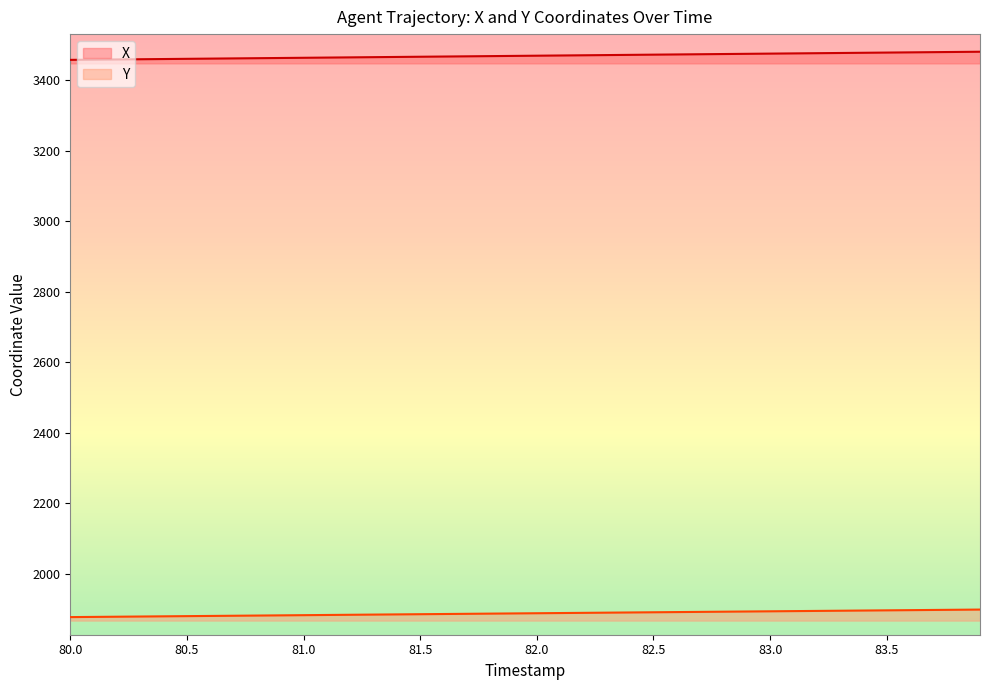

At which label does Y first exceed 1888?

82.0